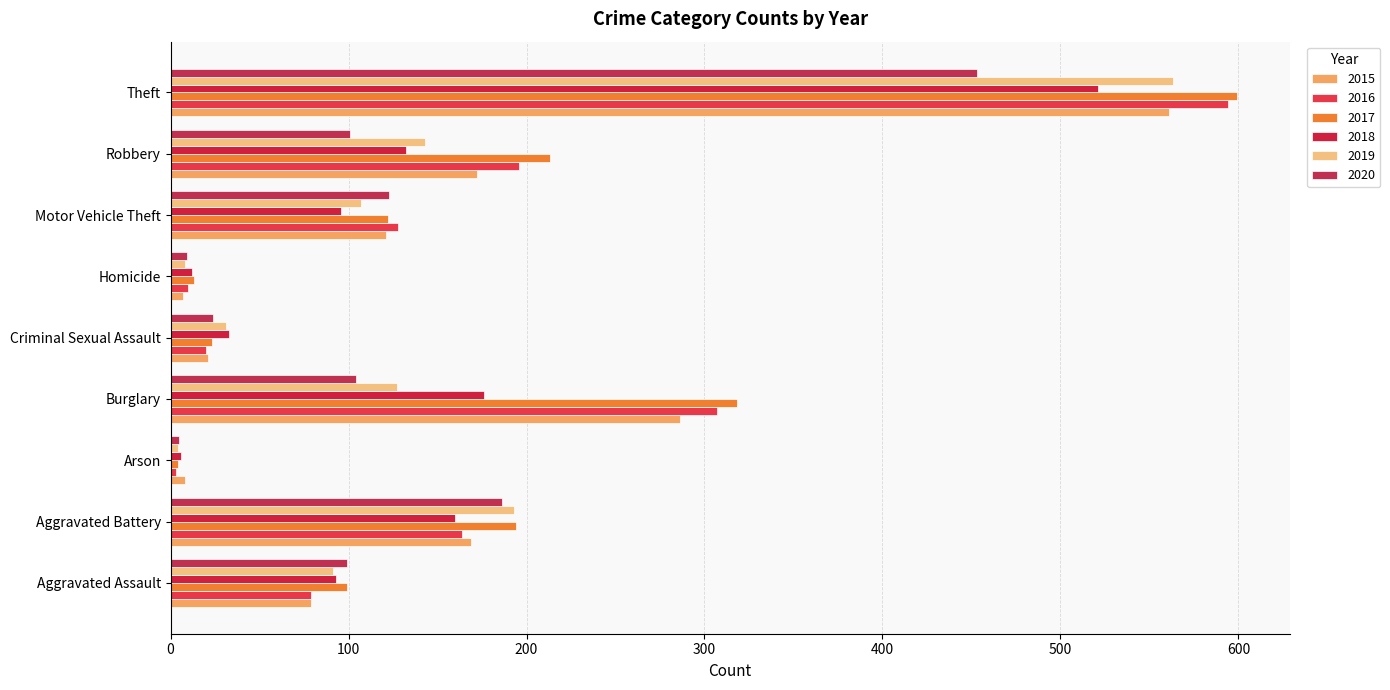

Which category has the lowest value in the 2015 series?

Homicide